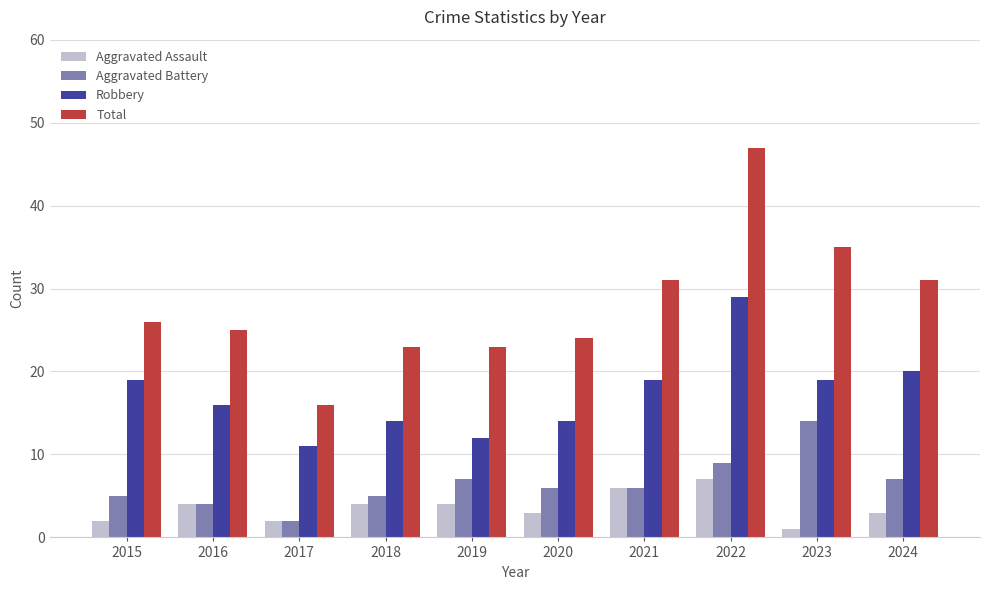

Which series has the widest spread of values?

Total